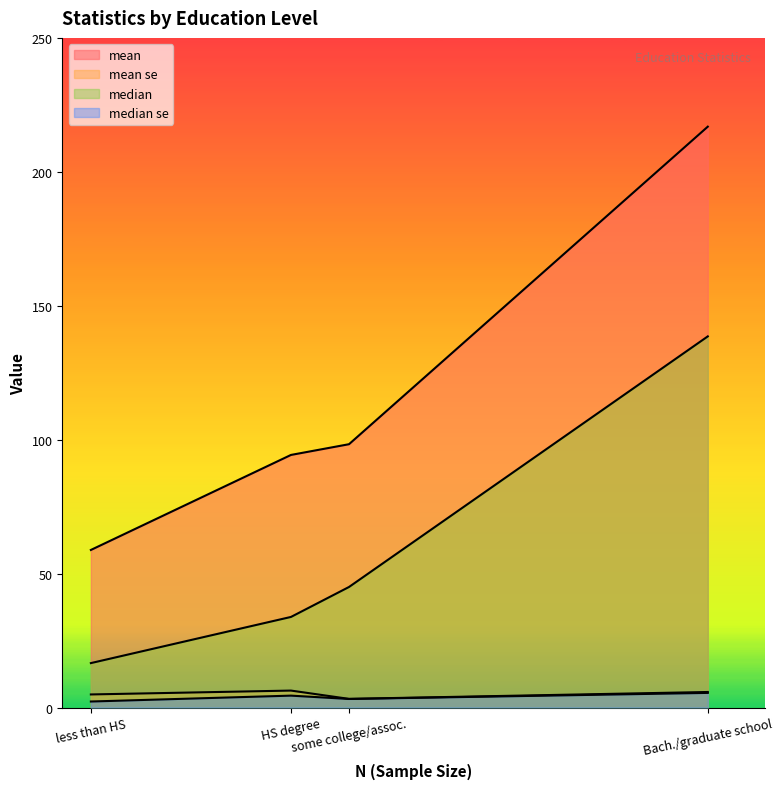

How many lines are shown in the chart?

4